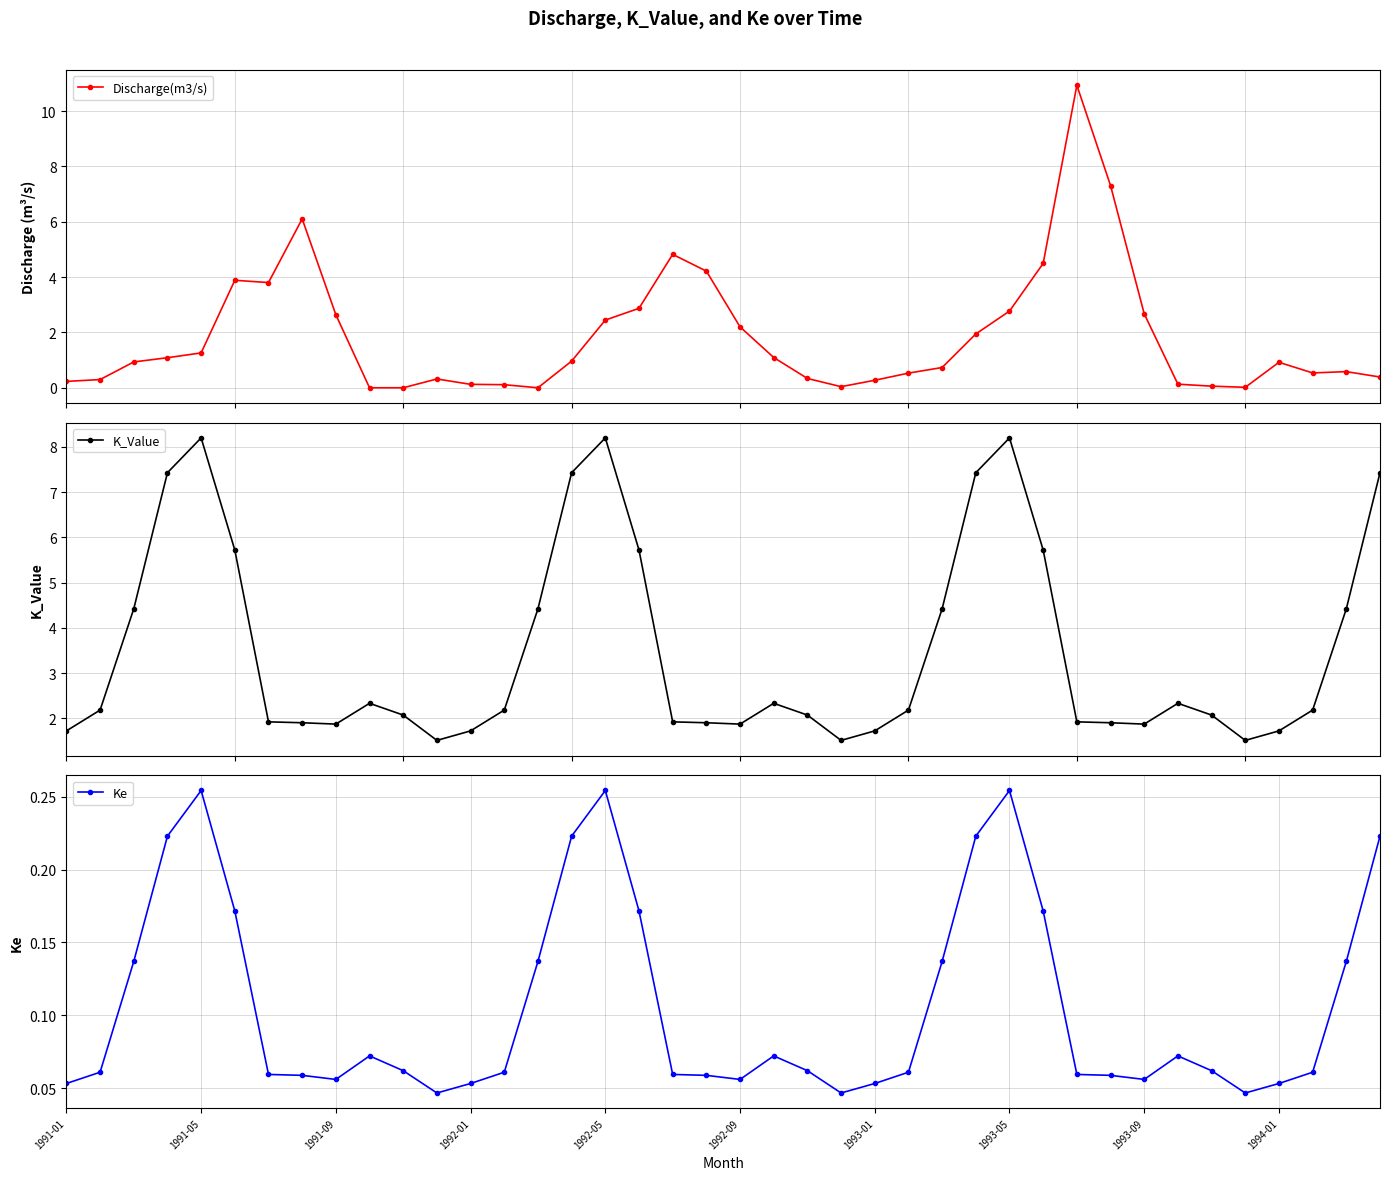

What are all the series names shown in the legend?

Discharge(m3/s), K_Value, Ke